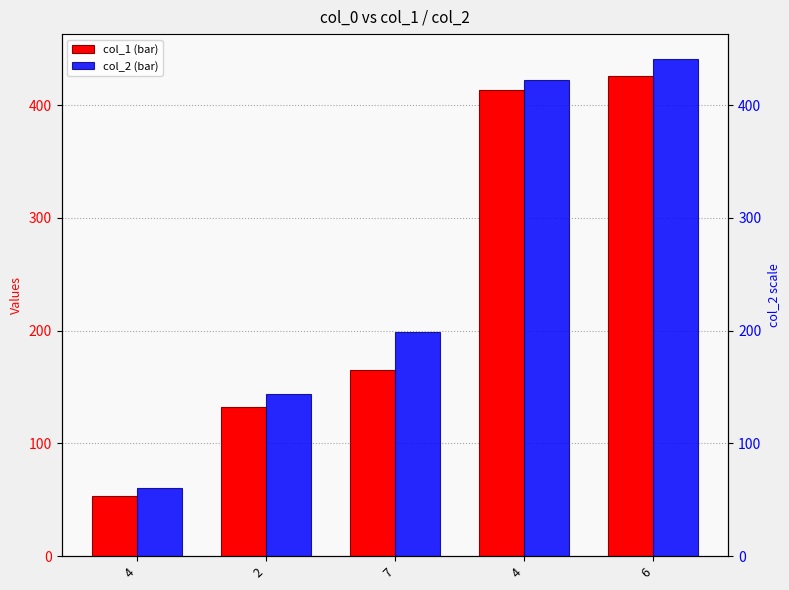

How many data points in col_1 are less than 164?

2